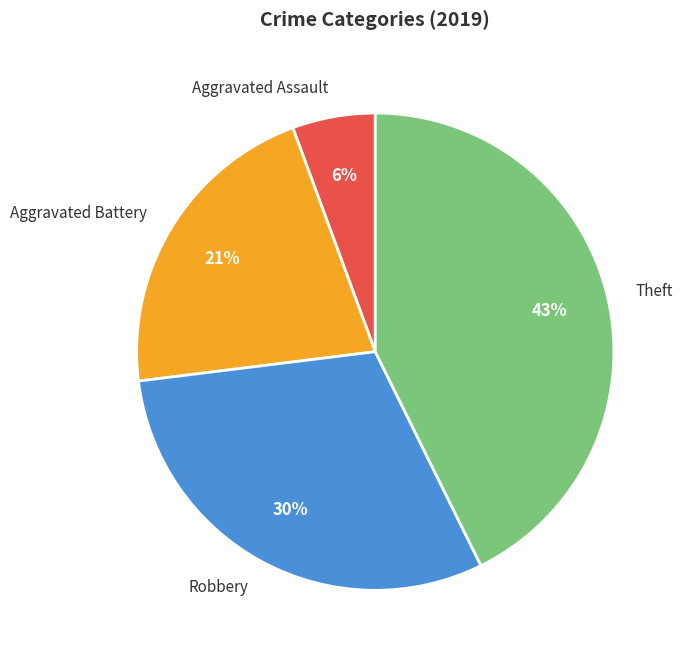

Is Robbery the majority of the pie?

No